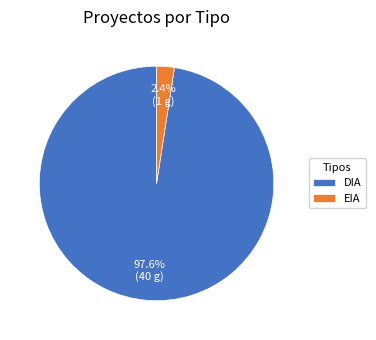

How many slices are in this pie chart?

2